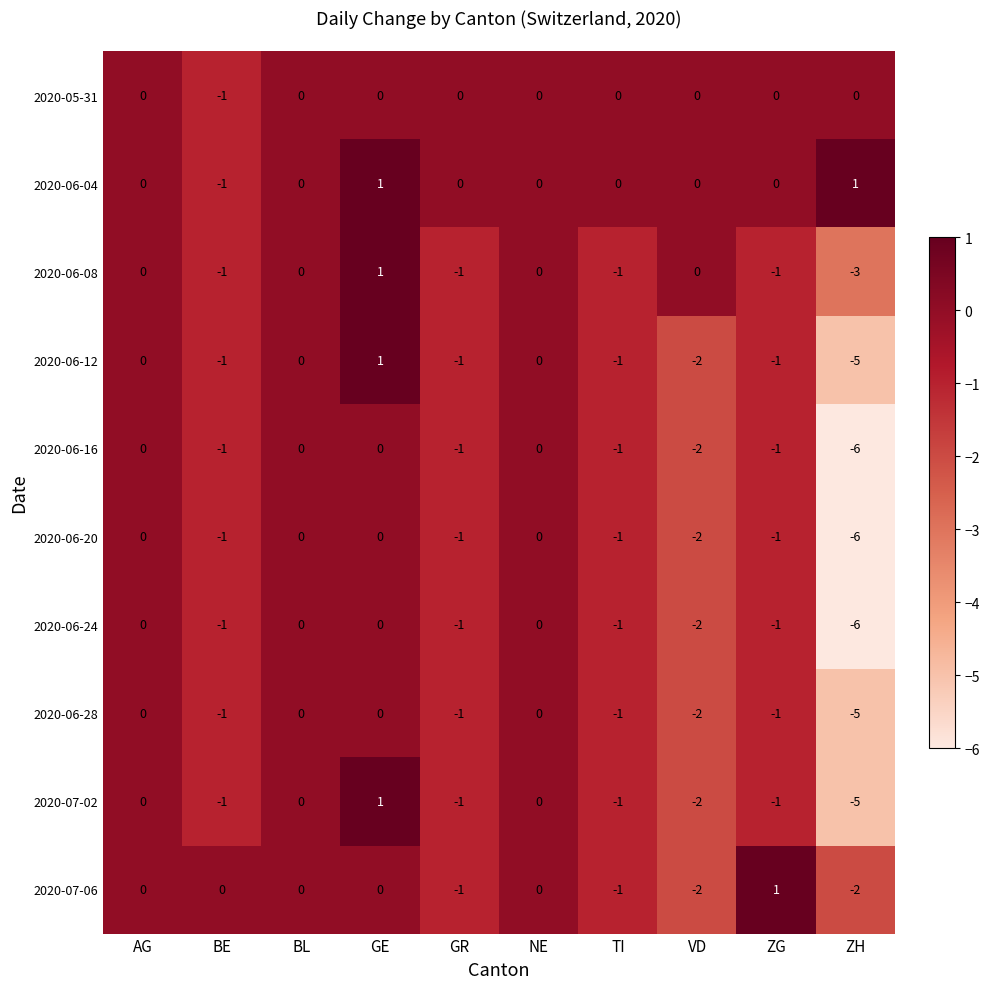

What is the difference between the highest and lowest values at ZH?

7